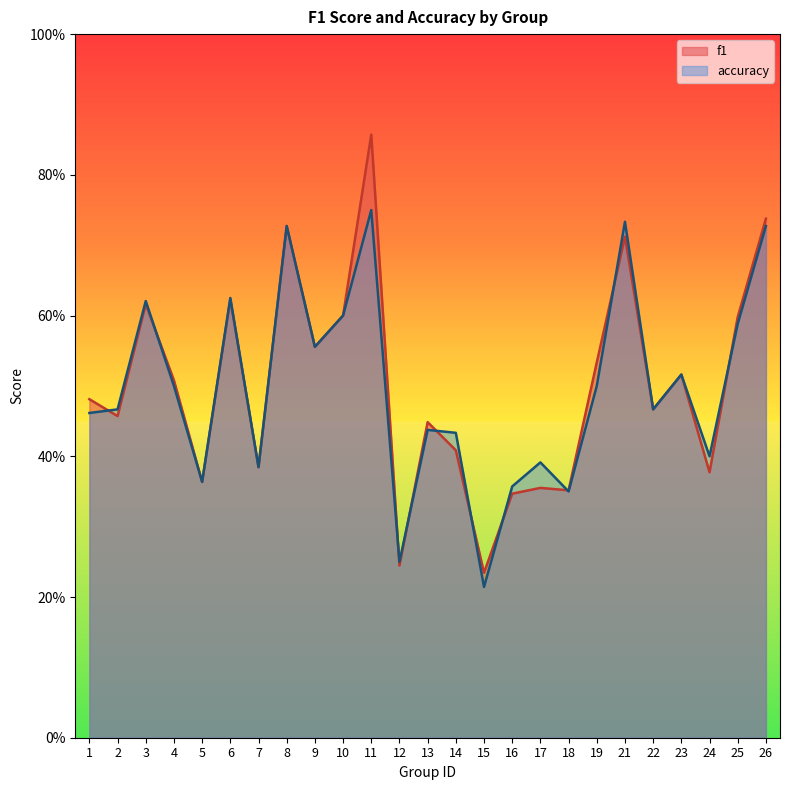

Which category has the highest value across all series?

11